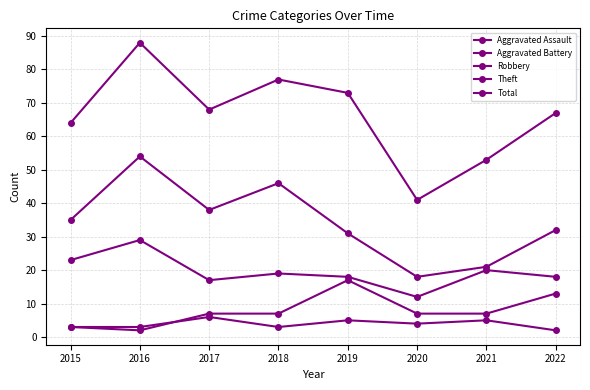

How many series are shown in this chart?

5